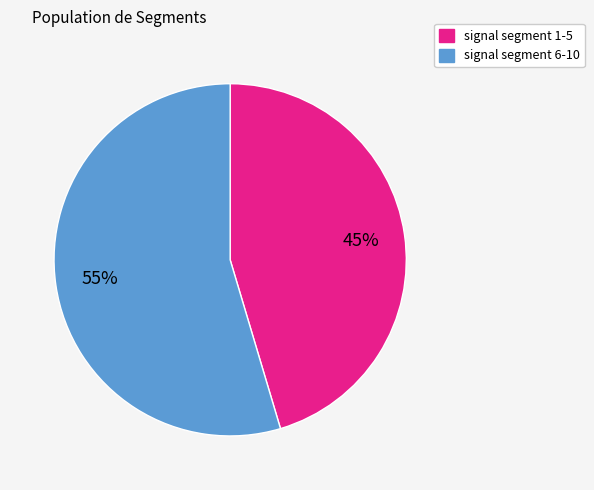

Is there a majority slice in this chart?

Yes